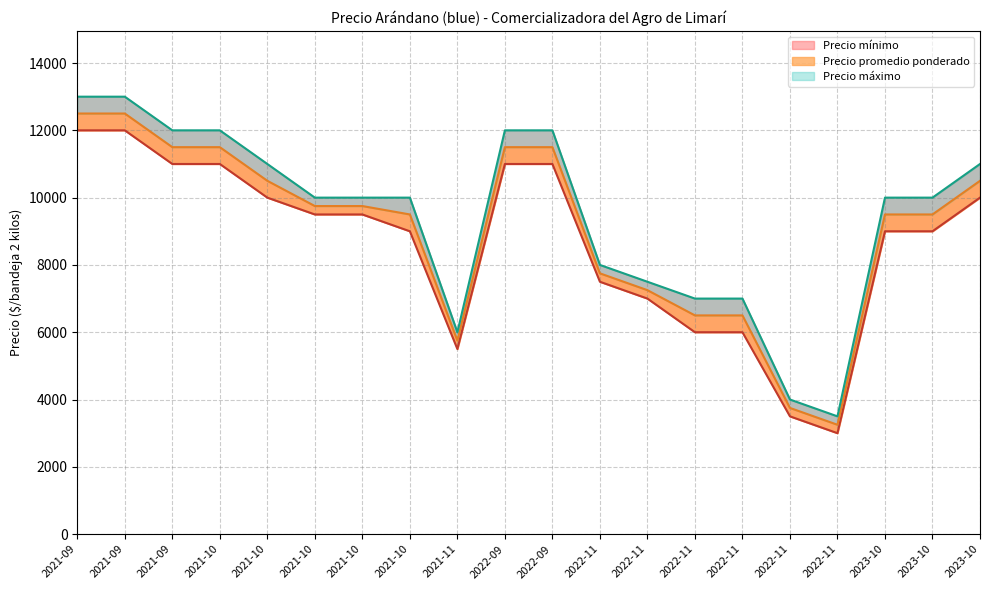

Reading left to right, extract all data points from this chart.

Precio mínimo: 2022-11-30=3000	2022-11-09=7500	2021-09-15=12000	2021-10-28=9000	2021-11-17=5500	2022-11-24=3500	2022-09-15=11000	2023-10-12=10000	2021-09-16=12000	2022-11-16=6000	2021-10-20=9500	2021-10-13=10000	2022-11-17=6000	2022-11-10=7000	2023-10-05=9000	2021-09-22=11000	2021-10-21=9500	2023-10-04=9000	2022-09-14=11000	2021-10-06=11000
Precio promedio ponderado: 2022-11-30=3250	2022-11-09=7750	2021-09-15=12500	2021-10-28=9500	2021-11-17=5750	2022-11-24=3750	2022-09-15=11500	2023-10-12=10500	2021-09-16=12500	2022-11-16=6500	2021-10-20=9750	2021-10-13=10500	2022-11-17=6500	2022-11-10=7250	2023-10-05=9500	2021-09-22=11500	2021-10-21=9750	2023-10-04=9500	2022-09-14=11500	2021-10-06=11500
Precio máximo: 2022-11-30=3500	2022-11-09=8000	2021-09-15=13000	2021-10-28=10000	2021-11-17=6000	2022-11-24=4000	2022-09-15=12000	2023-10-12=11000	2021-09-16=13000	2022-11-16=7000	2021-10-20=10000	2021-10-13=11000	2022-11-17=7000	2022-11-10=7500	2023-10-05=10000	2021-09-22=12000	2021-10-21=10000	2023-10-04=10000	2022-09-14=12000	2021-10-06=12000